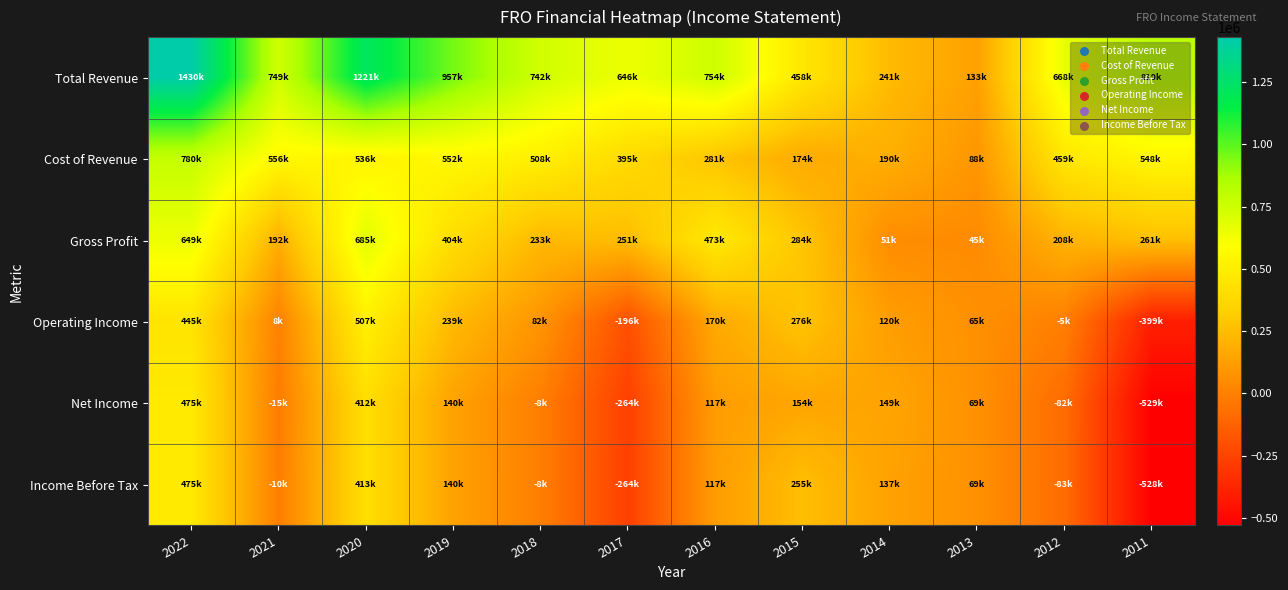

Reading left to right, what are all the values shown in this chart?

Total Revenue: 2022=1430200	2021=749400	2020=1221200	2019=957300	2018=742300	2017=646300	2016=754300	2015=458900	2014=241800	2013=133900	2012=668100	2011=810100
Cost of Revenue: 2022=780700	2021=556900	2020=536200	2019=552500	2018=508400	2017=395100	2016=281200	2015=174100	2014=190200	2013=88700	2012=459400	2011=548400
Gross Profit: 2022=649500	2021=192400	2020=685000	2019=404800	2018=233900	2017=251300	2016=473200	2015=284900	2014=51600	2013=45200	2012=208700	2011=261700
Operating Income: 2022=445600	2021=8500	2020=507800	2019=239500	2018=82700	2017=-196300	2016=170200	2015=276700	2014=120700	2013=65800	2012=-5000	2011=-399600
Net Income: 2022=475500	2021=-15000	2020=412900	2019=140000	2018=-8900	2017=-264900	2016=117000	2015=154600	2014=149500	2013=69500	2012=-82800	2011=-529600
Income Before Tax: 2022=475900	2021=-10300	2020=413000	2019=140300	2018=-8100	2017=-264000	2016=117900	2015=255500	2014=137400	2013=69500	2012=-83400	2011=-528500